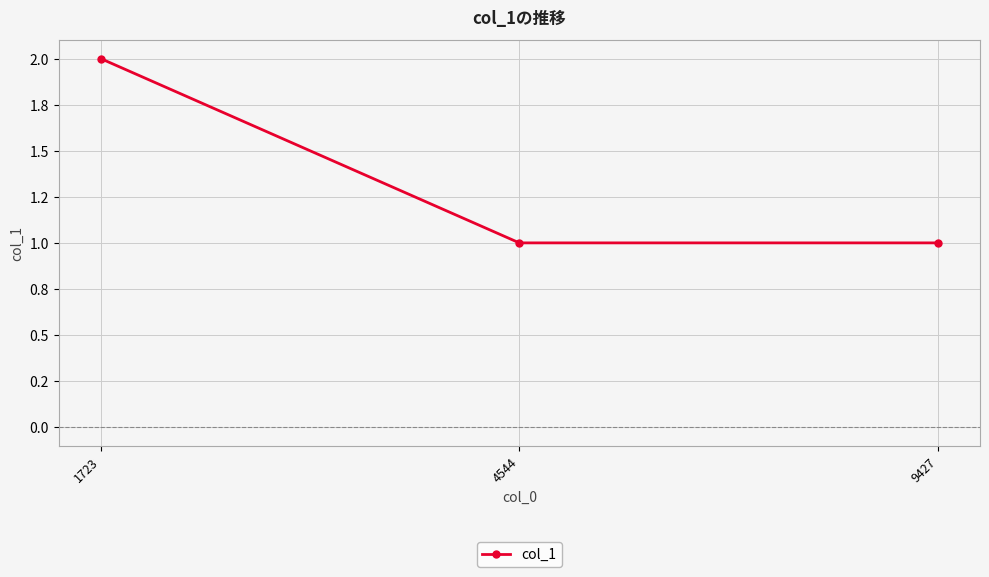

What is the value of the 3rd point from the left?

1